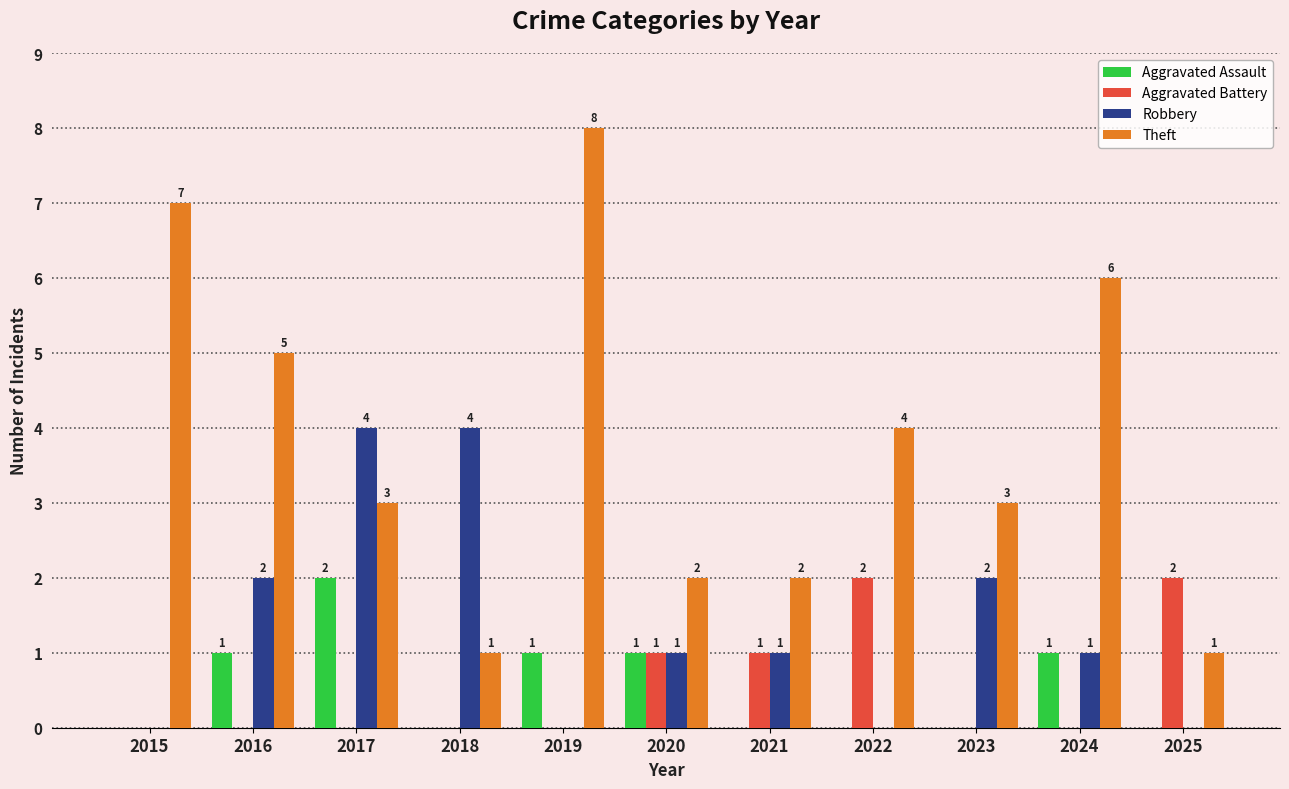

Which series has the largest total across all categories?

Theft